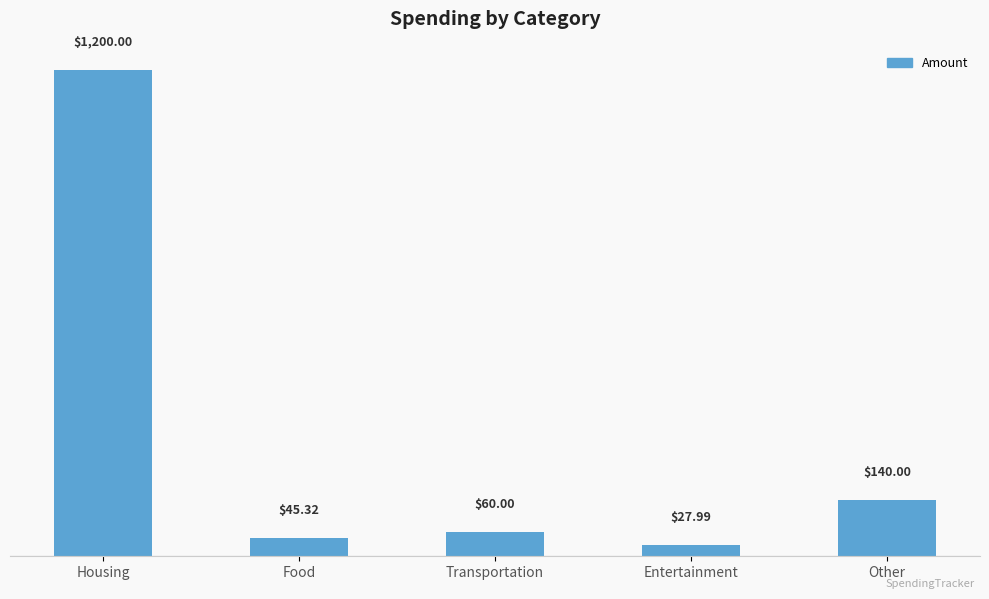

Read the value at Entertainment.

28.0